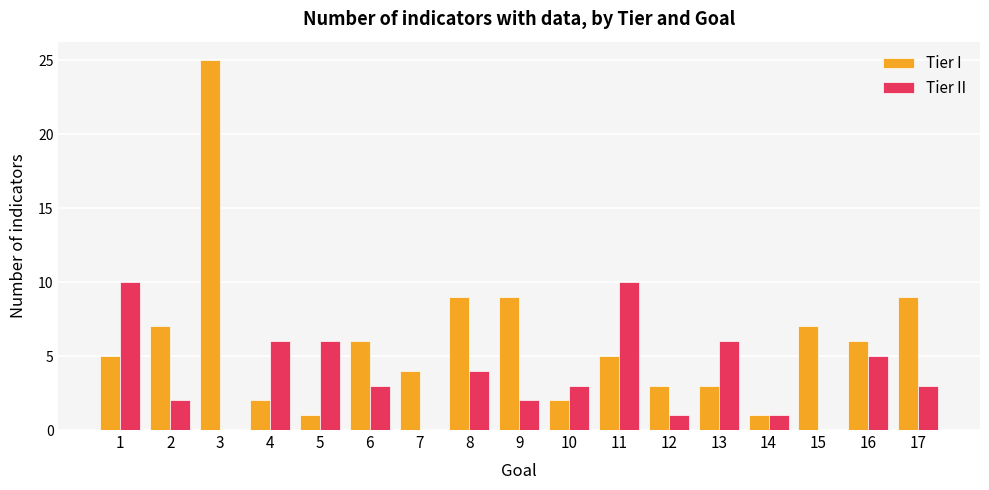

Reading left to right, transcribe all the data shown in this chart.

Tier I: 1=5	2=7	3=25	4=2	5=1	6=6	7=4	8=9	9=9	10=2	11=5	12=3	13=3	14=1	15=7	16=6	17=9
Tier II: 1=10	2=2	3=0	4=6	5=6	6=3	7=0	8=4	9=2	10=3	11=10	12=1	13=6	14=1	15=0	16=5	17=3